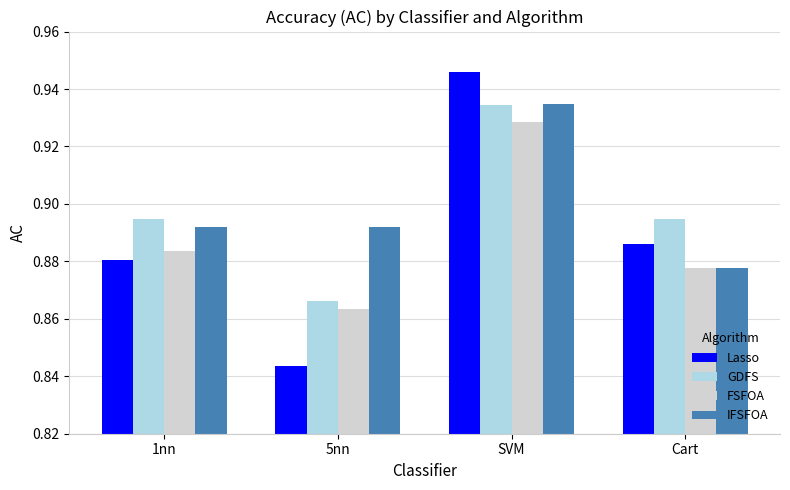

Count the number of categories in the chart.

4